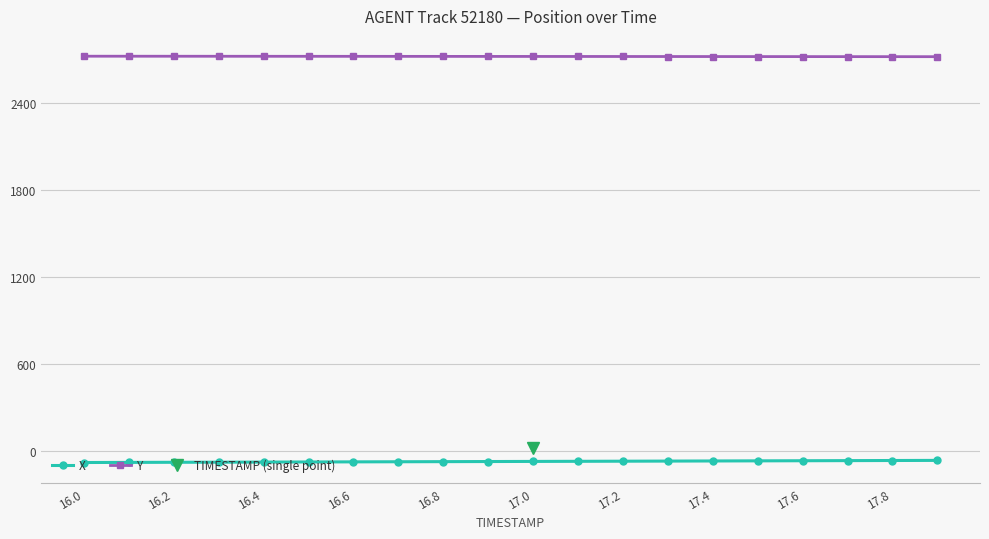

Which category has the lowest value in the X series?

16.0